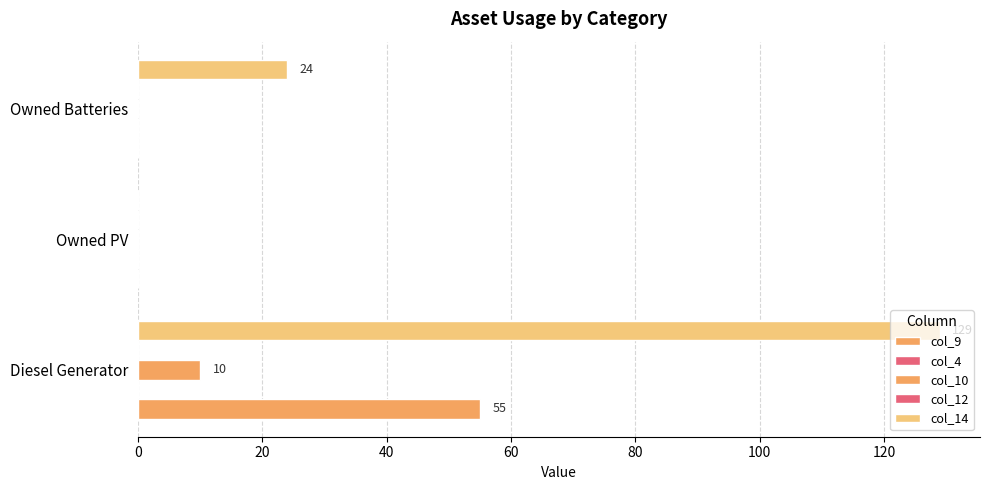

What is the average value of the col_9 series?

18.3